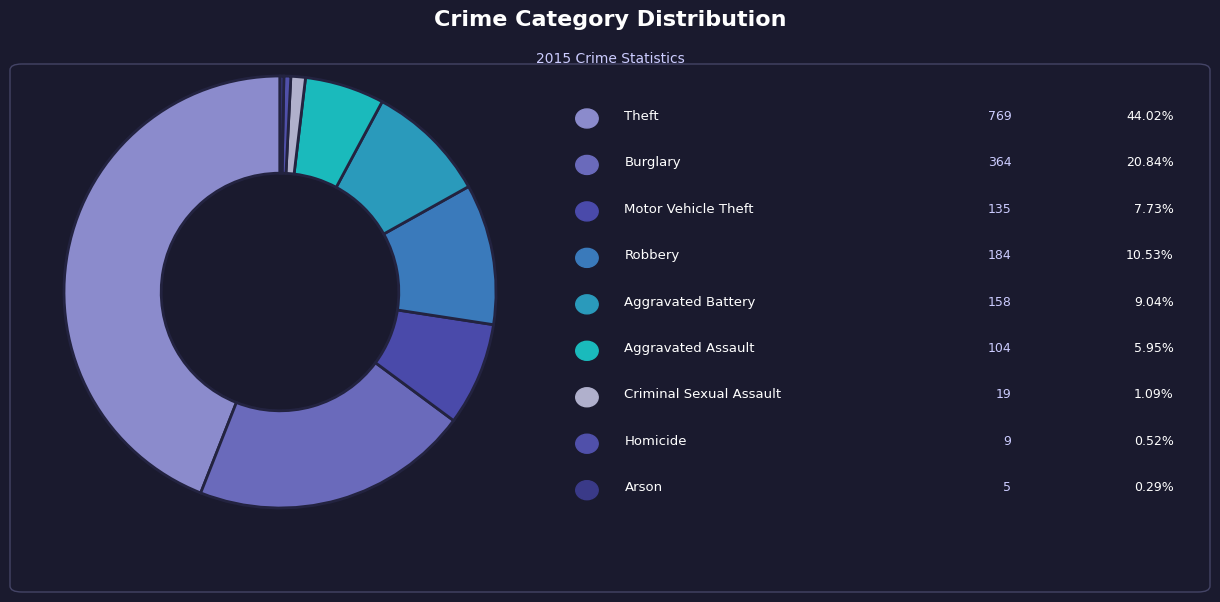

How many segments does this pie chart have?

9